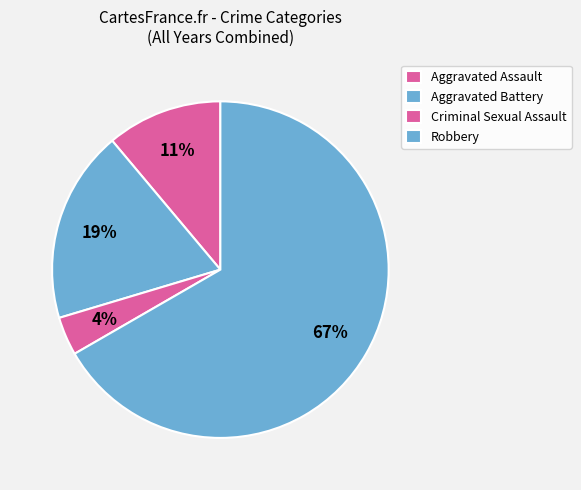

Rank the categories by value from lowest to highest.

Criminal Sexual Assault, Aggravated Assault, Aggravated Battery, Robbery